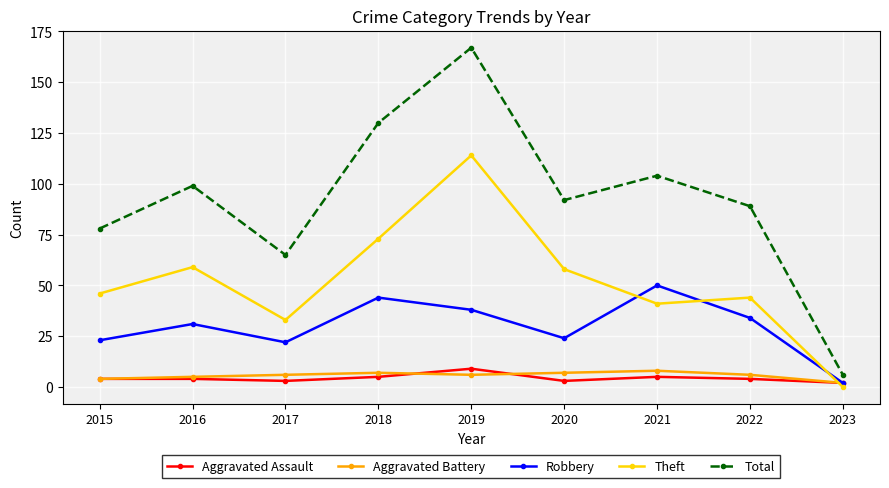

What are all the series names shown in the legend?

Aggravated Assault, Aggravated Battery, Robbery, Theft, Total